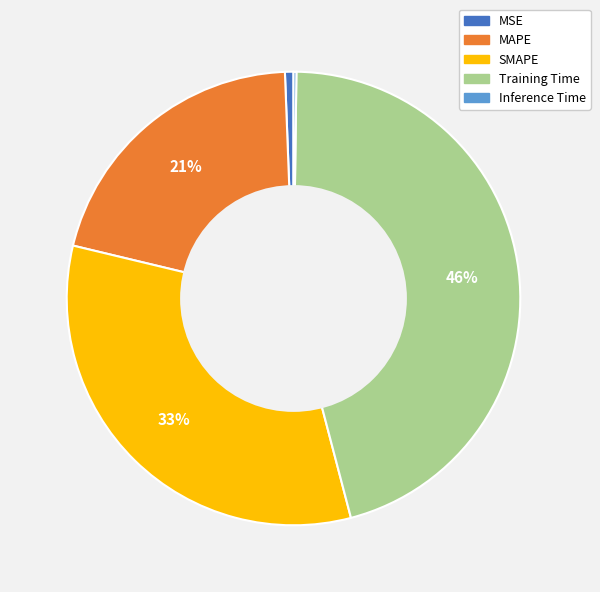

Which has a higher value, SMAPE or MSE?

SMAPE